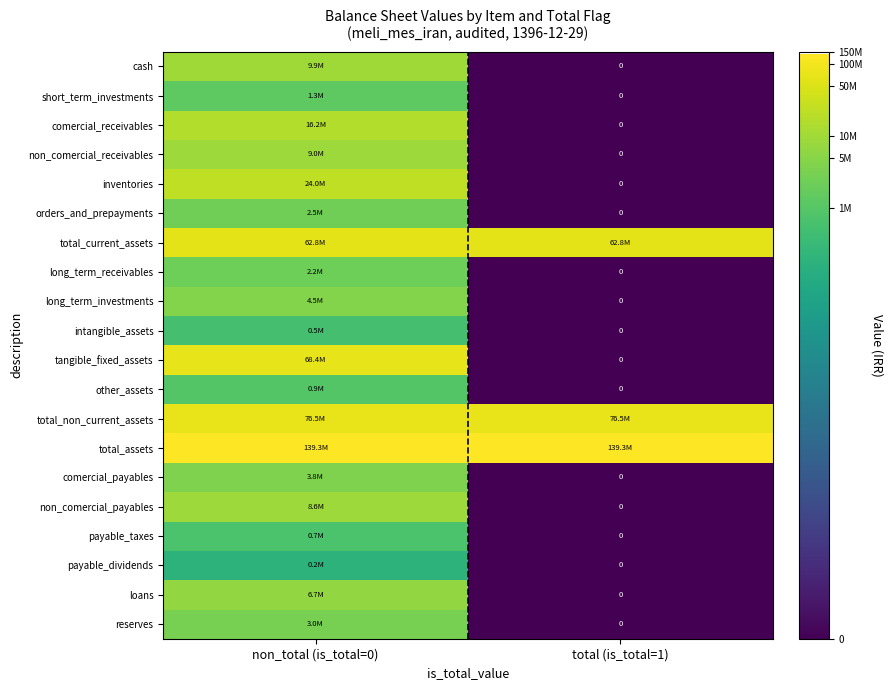

At which label does intangible_assets reach its minimum?

total (is_total=1)